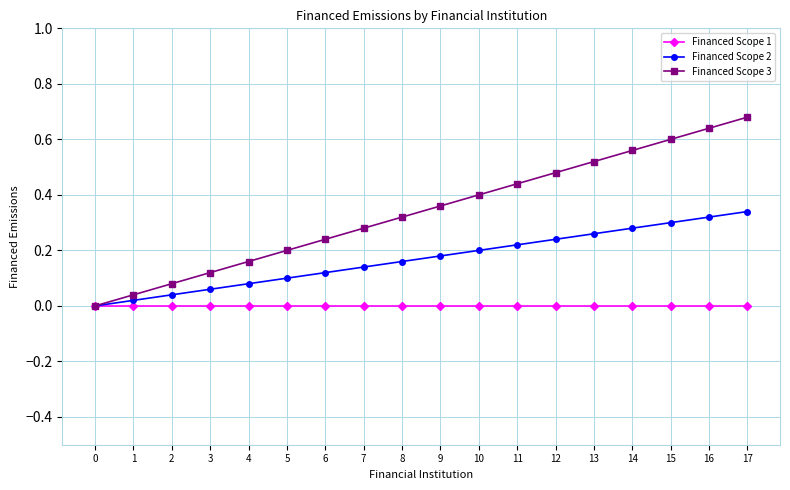

What is the total value across all series at 15?

0.9